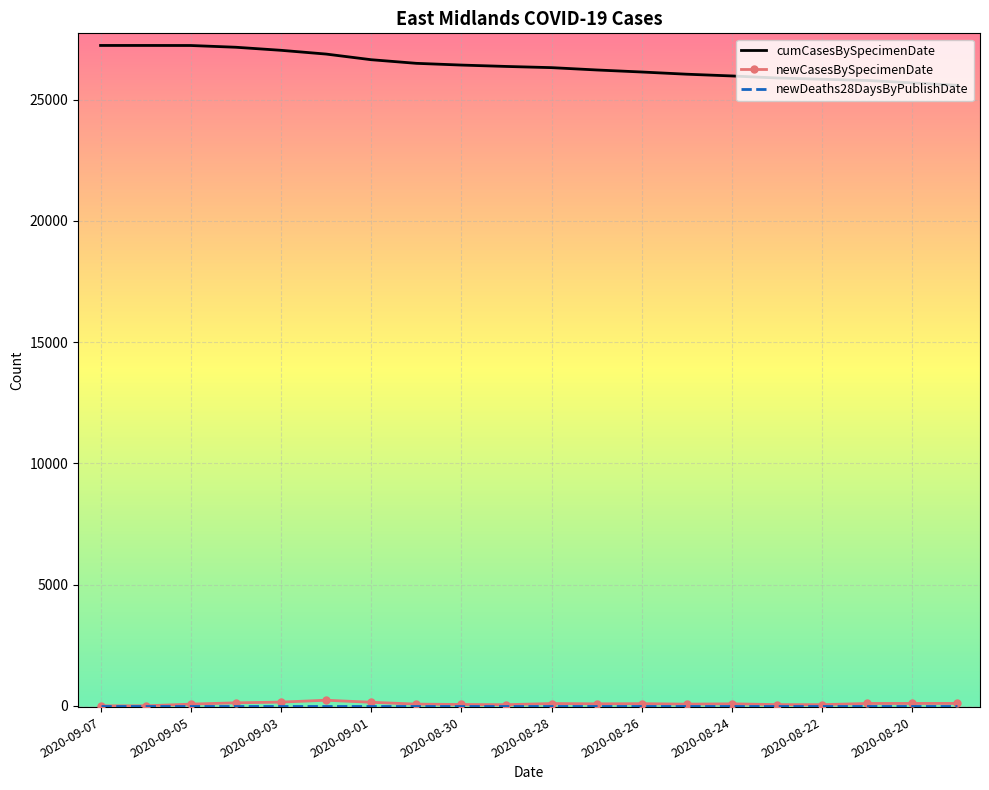

True or false: cumCasesBySpecimenDate and newCasesBySpecimenDate intersect in this chart.

False